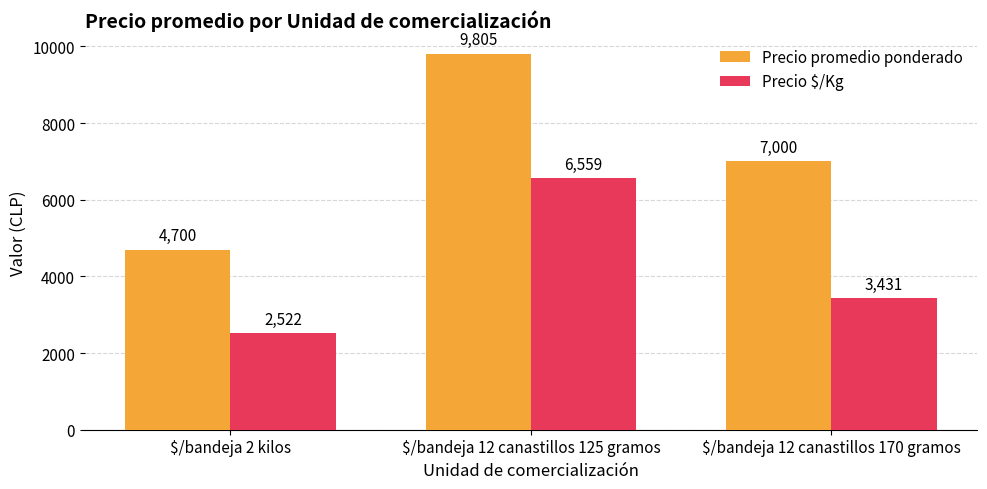

Rank the series by their average value, from highest to lowest.

Precio promedio ponderado, Precio $/Kg